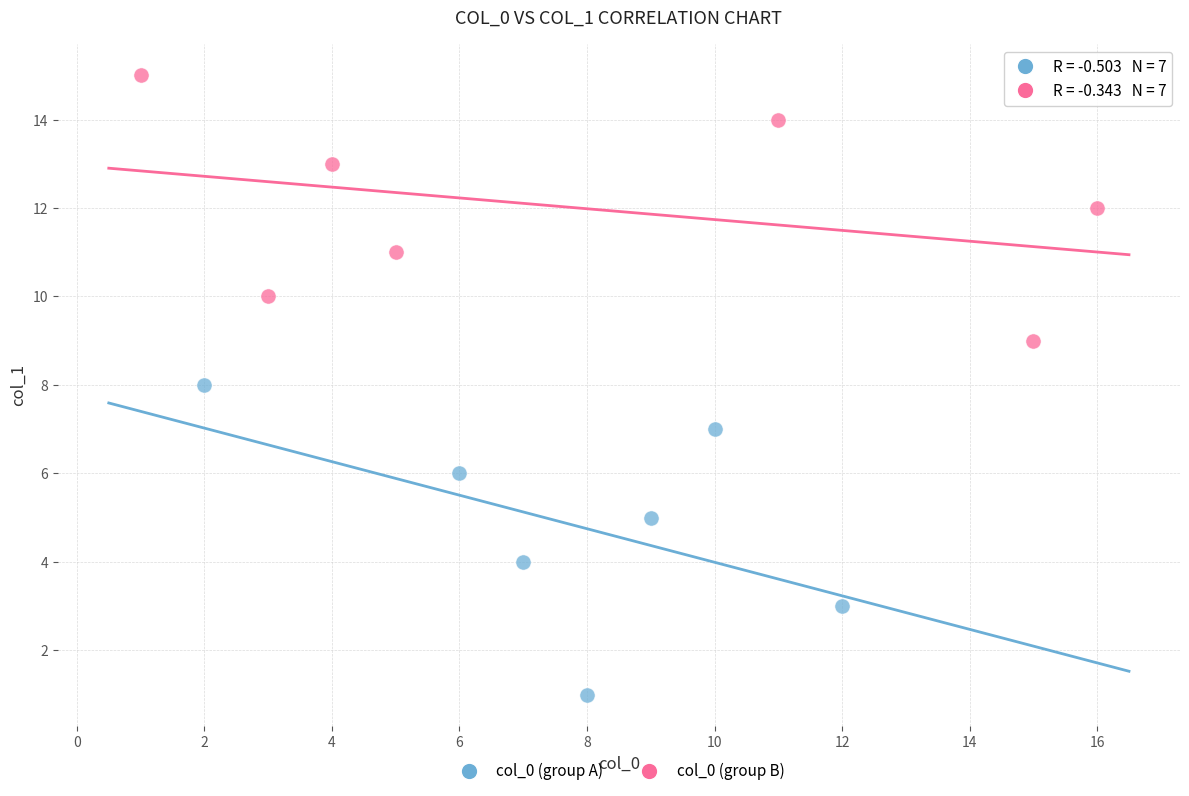

Which series reaches the maximum Y coordinate?

col_0 (group B)